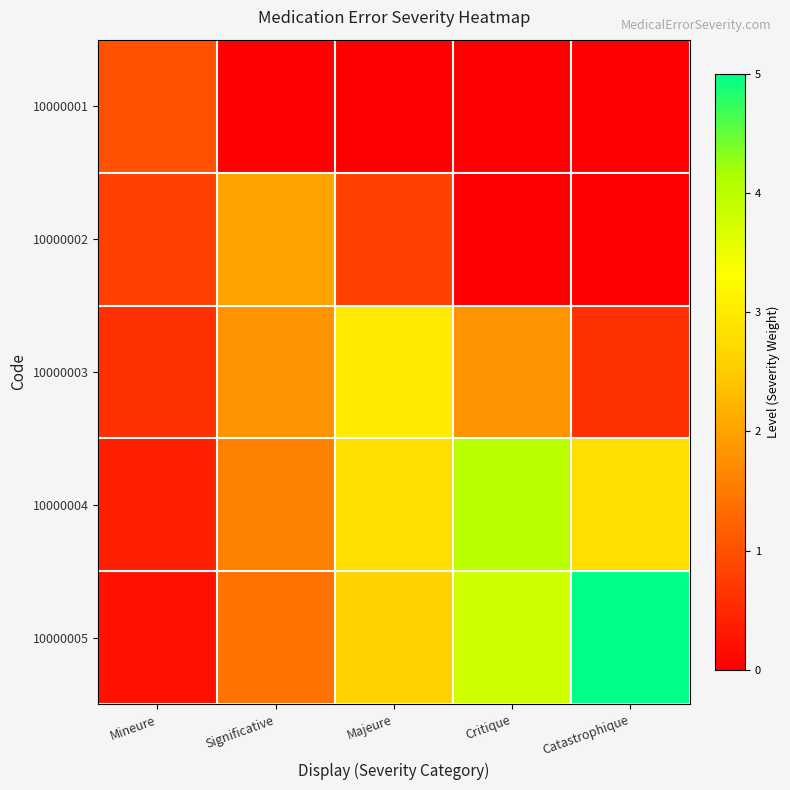

What is the spread (max minus min) of values at Significative?

2.0